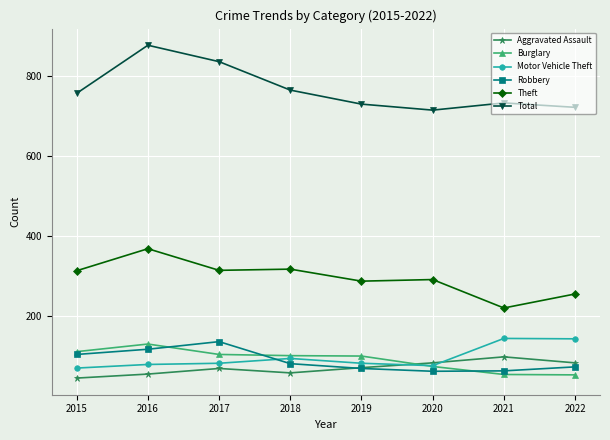

What is the smallest value displayed?

46